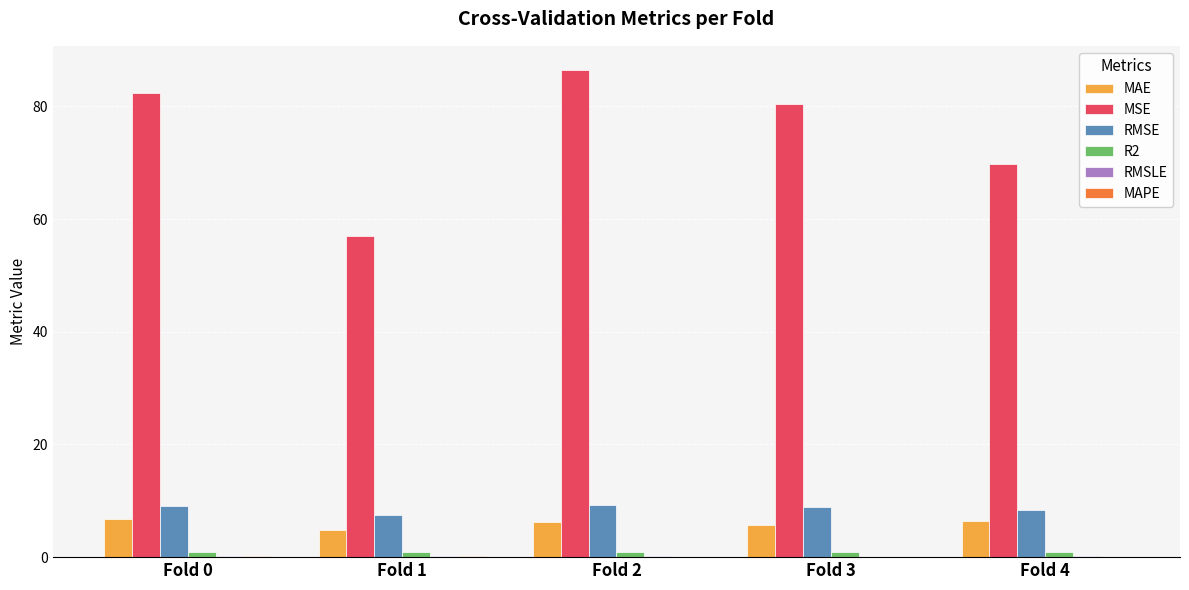

At which category does the chart reach its peak across all series?

Fold 2